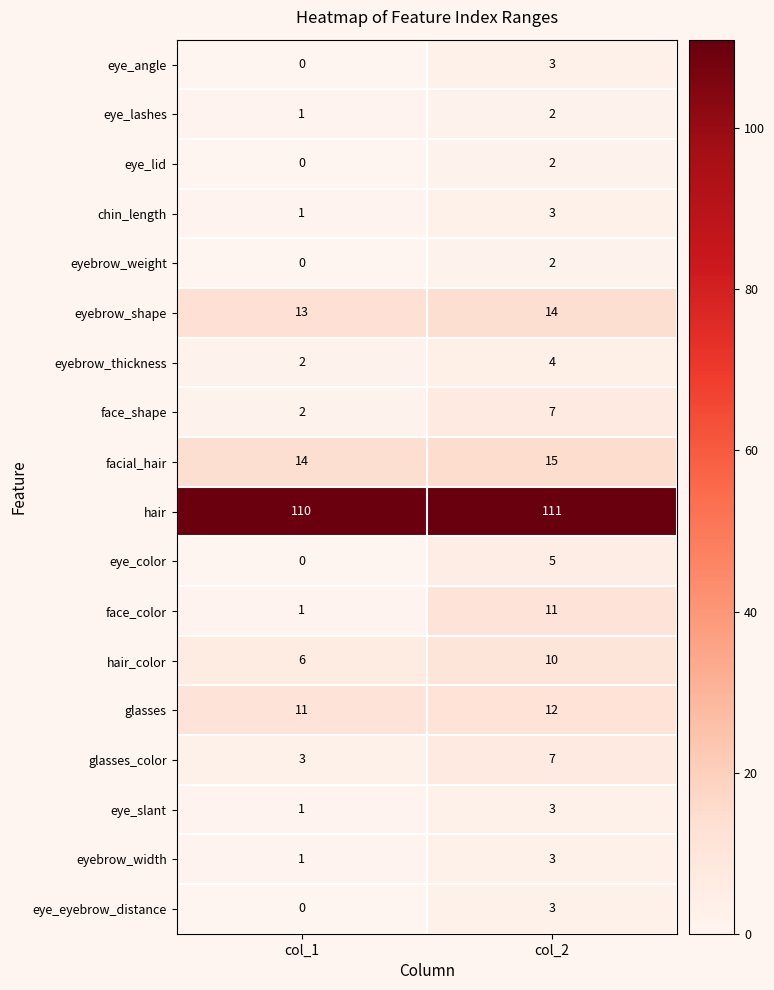

At which category is the sum across all series the highest?

col_2